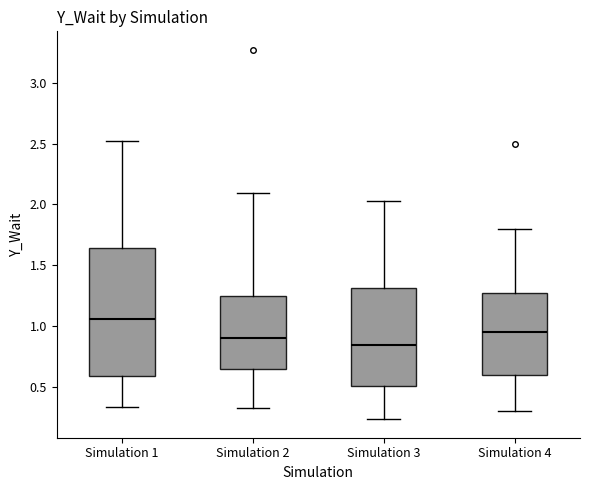

Reading left to right, transcribe this box plot: for each box, give where its median line is, the range the box spans, and where its two whiskers end, as read against the y-axis. The values are not printed on the chart, so give them approximately, as read against the axis.

Simulation 1: median 1.05, box 0.60 to 1.65, whiskers 0.35 to 2.50
Simulation 2: median 0.90, box 0.65 to 1.25, whiskers 0.30 to 2.10
Simulation 3: median 0.85, box 0.50 to 1.30, whiskers 0.25 to 2.05
Simulation 4: median 0.95, box 0.60 to 1.25, whiskers 0.30 to 1.80